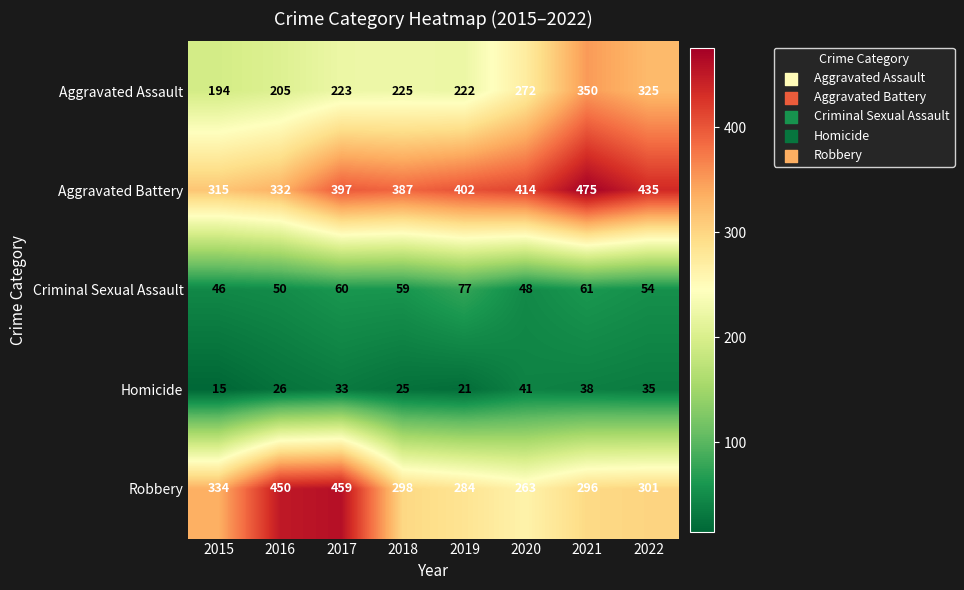

Rank the series by their maximum value, from highest to lowest.

Aggravated Battery, Robbery, Aggravated Assault, Criminal Sexual Assault, Homicide